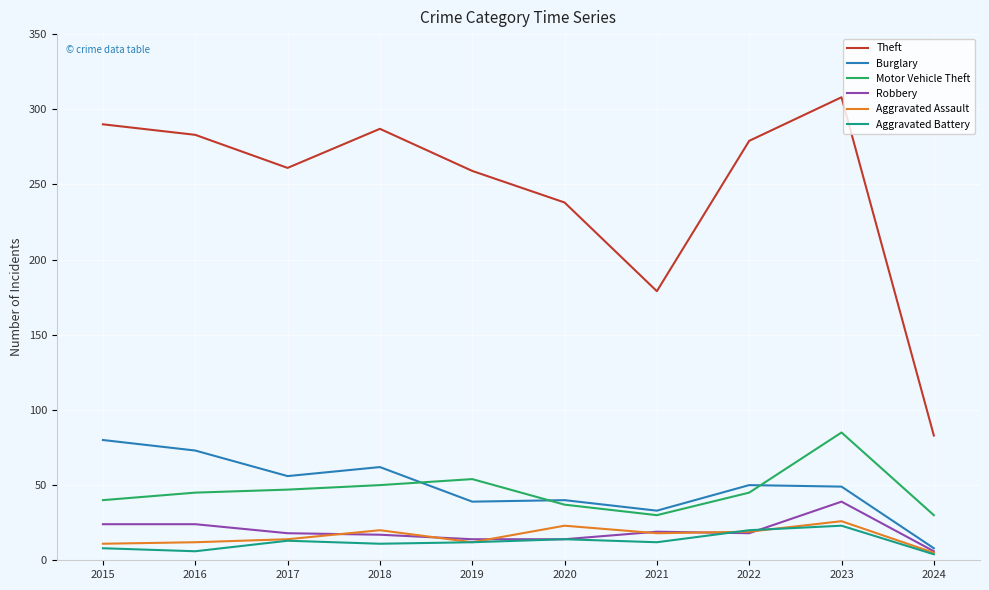

Which category has the highest value across all series?

2023